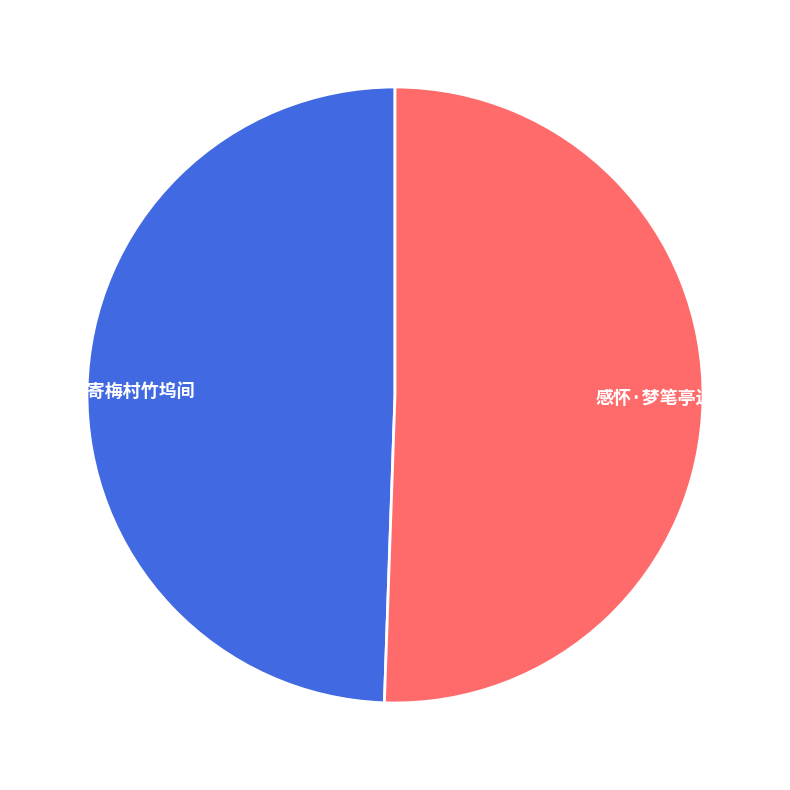

Between 感怀·梦寄梅村竹坞间 and 感怀·梦笔亭边拥鼻吟, which is larger?

感怀·梦笔亭边拥鼻吟